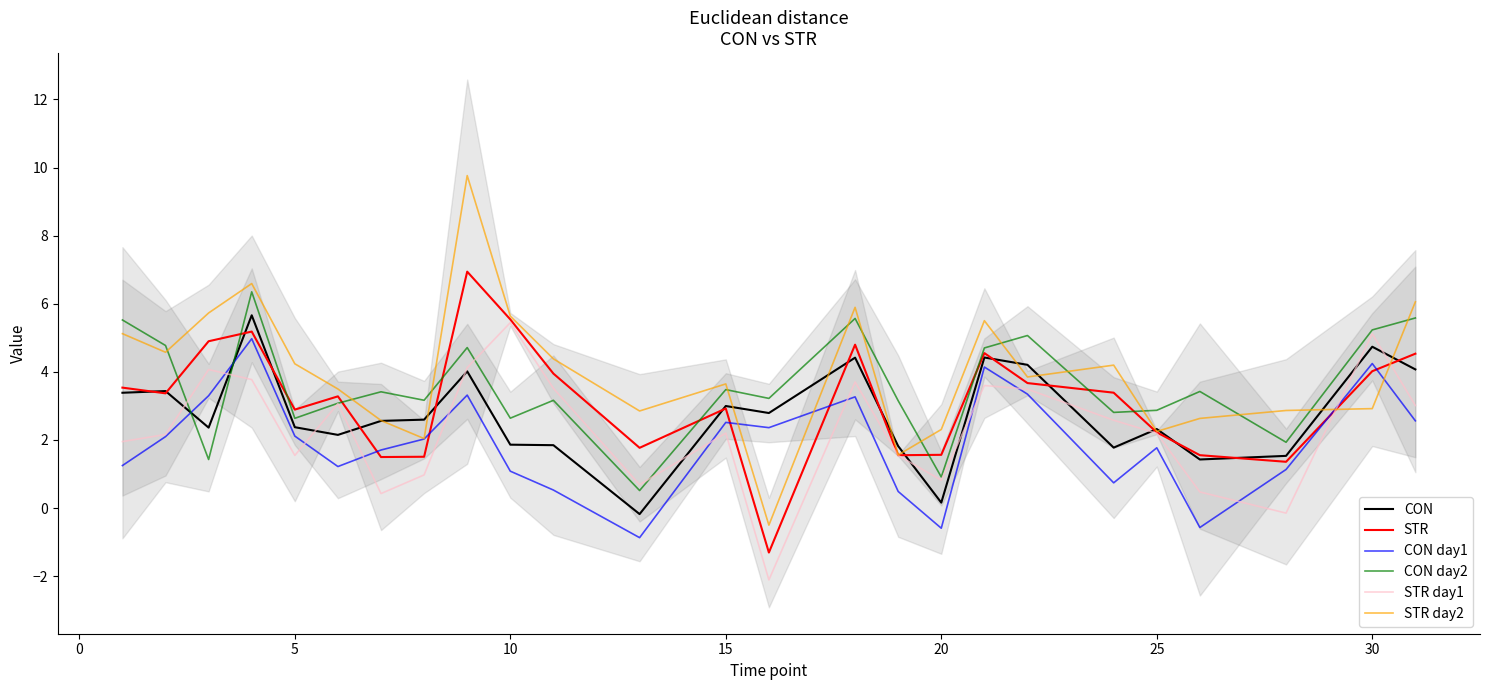

The CON series shows 0.6 at 5. True or false?

False